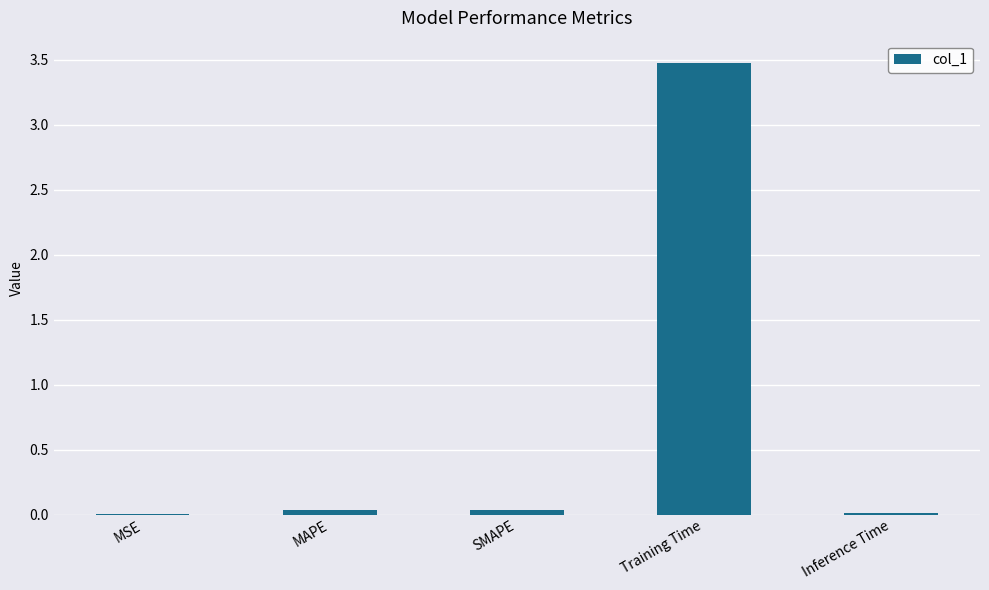

The chart shows a value of 3.5 at Training Time. True or false?

True